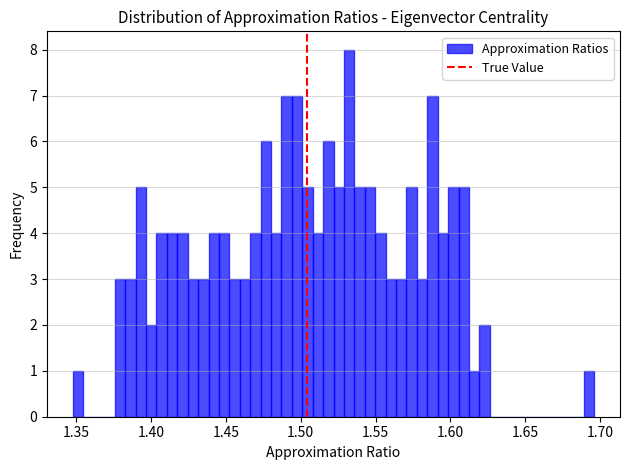

Read against the x-axis, roughly where is the centre of the tallest bar?

1.530